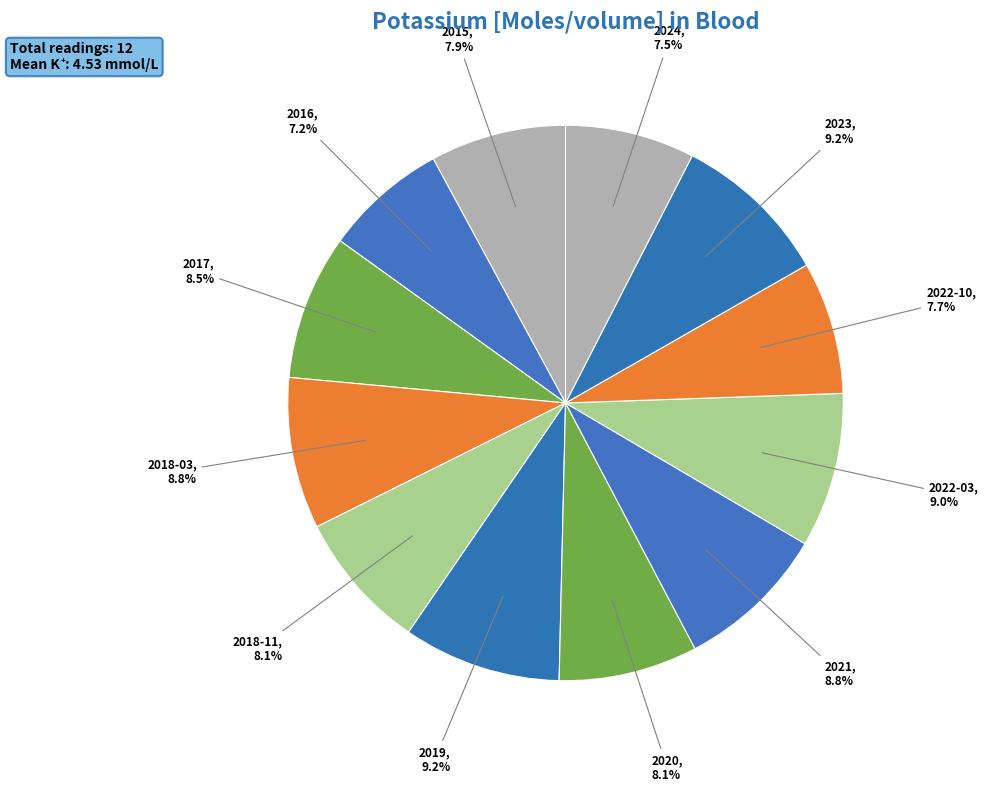

Count the number of slices in the pie.

12